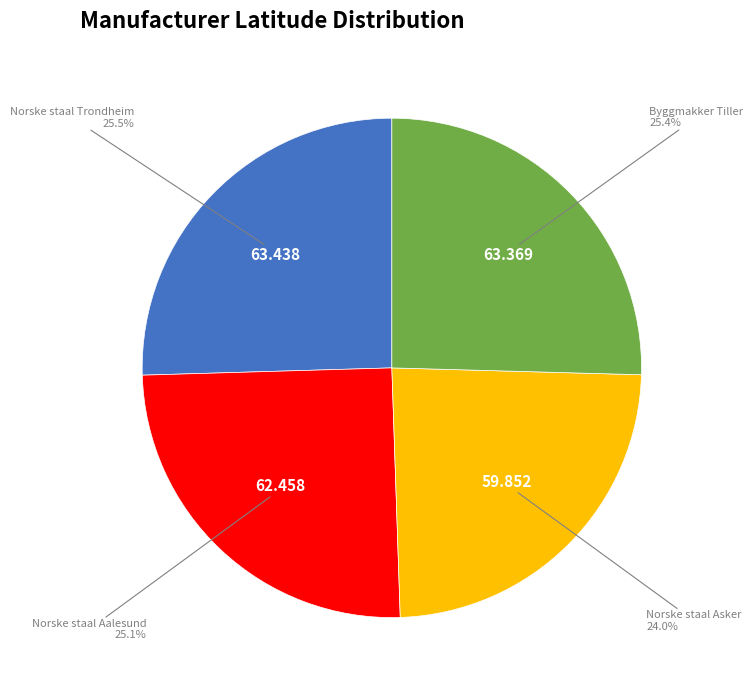

The Norske staal Aalesund slice represents 32% of the pie. True or false?

False